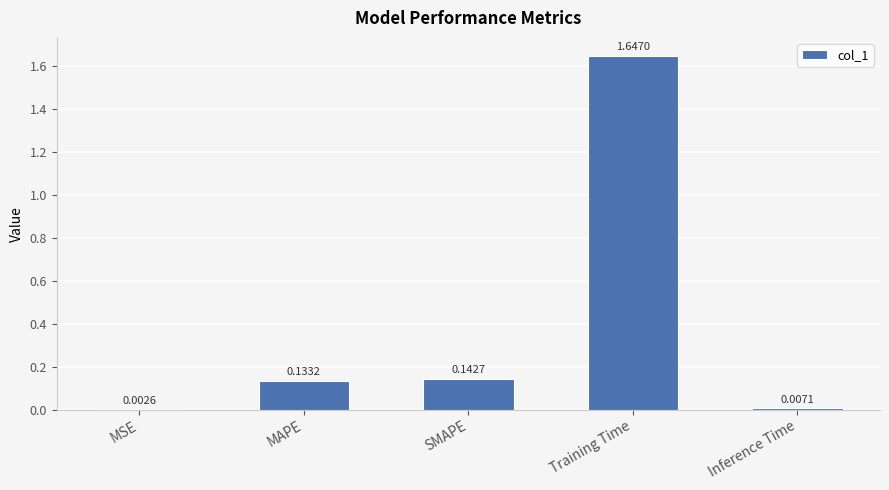

At which category does the chart reach its peak across all series?

Training Time